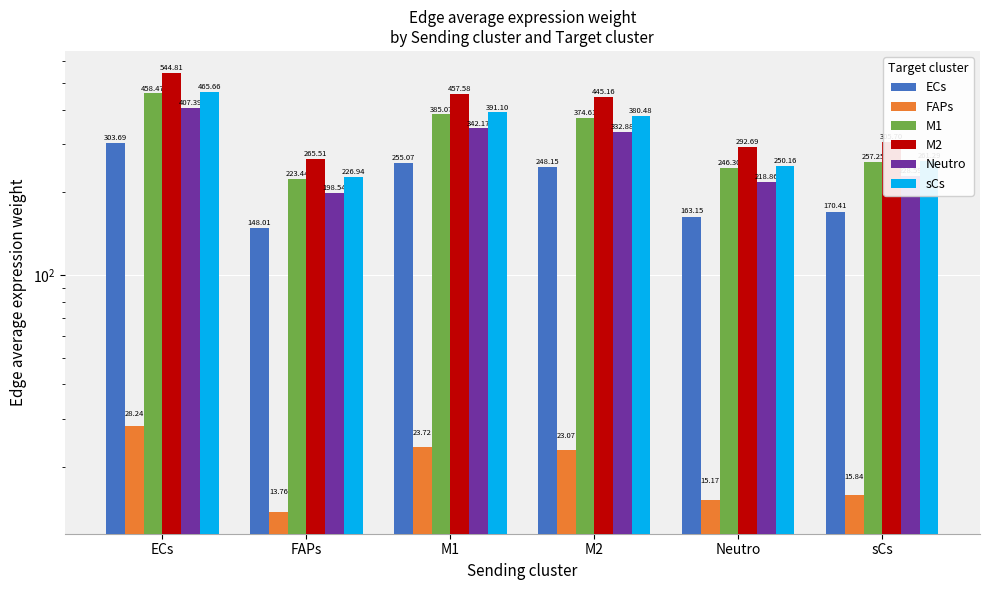

What position from the left is Neutro?

5